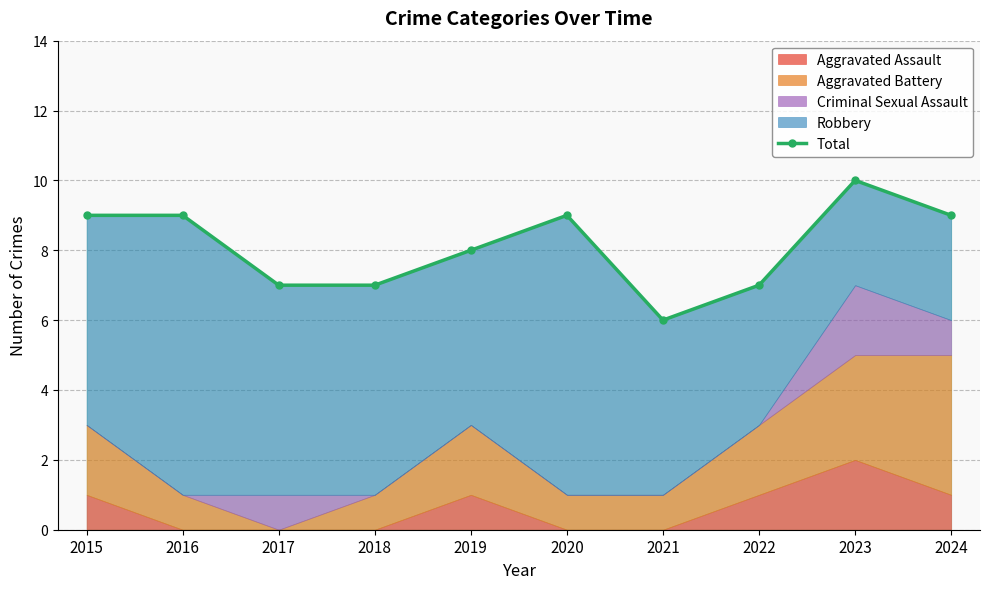

What is the greatest value displayed?

10